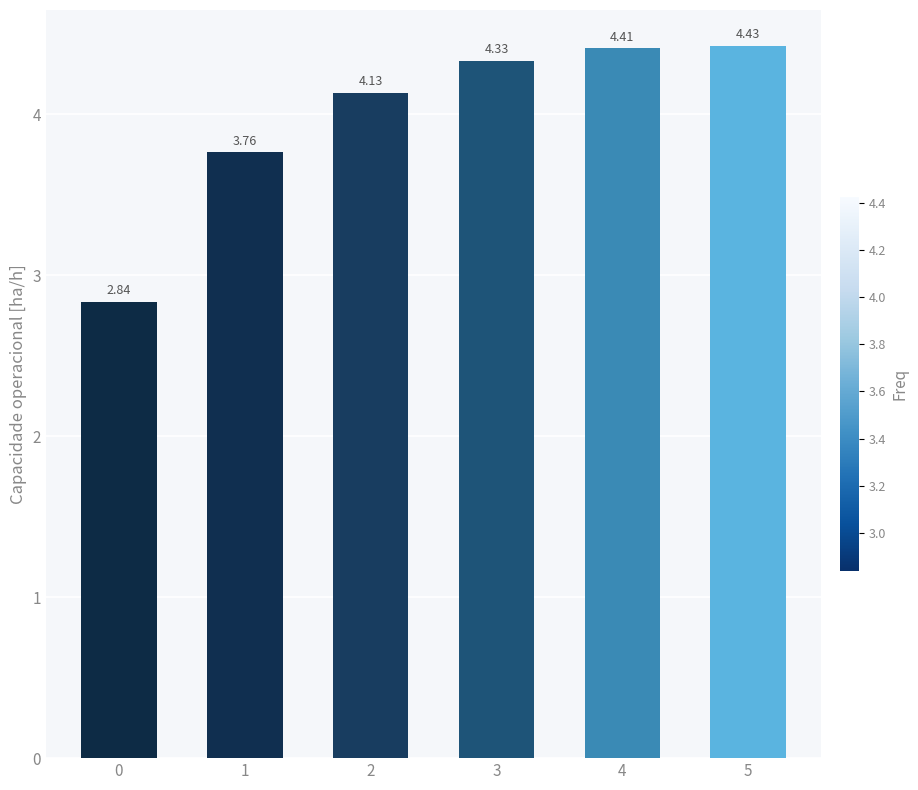

What is the average value?

4.0